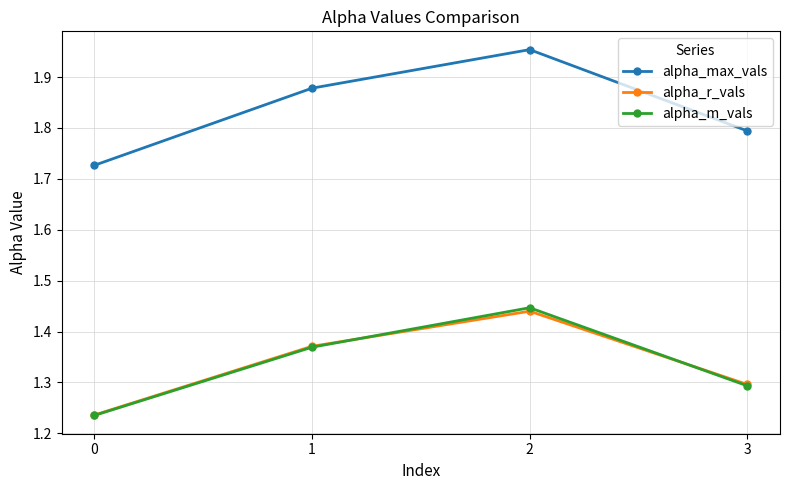

What is the difference between the alpha_m_vals values at 1 and 2?

0.1